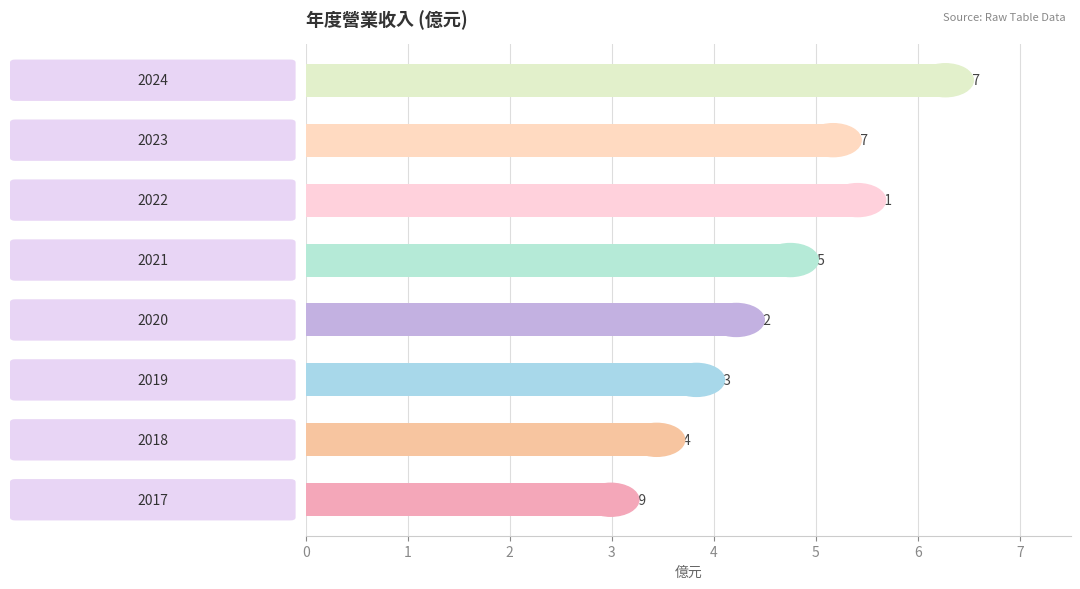

How many data points are less than 4?

3